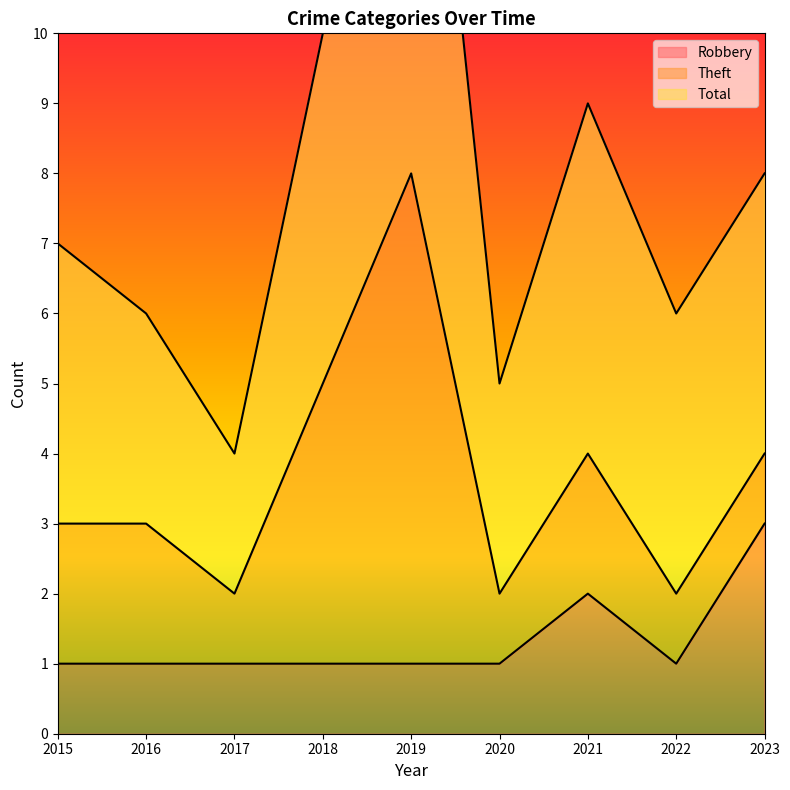

At which category does Robbery reach its first local peak?

2021